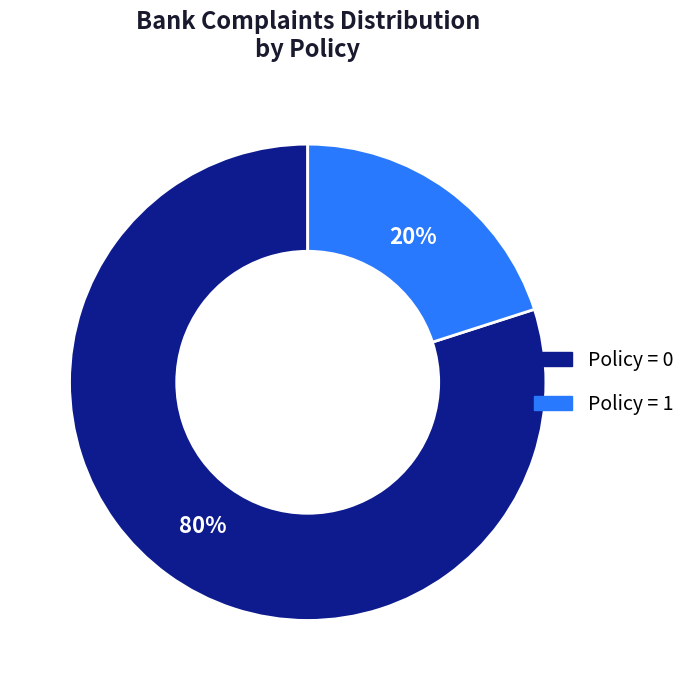

Count the number of slices in the pie.

2